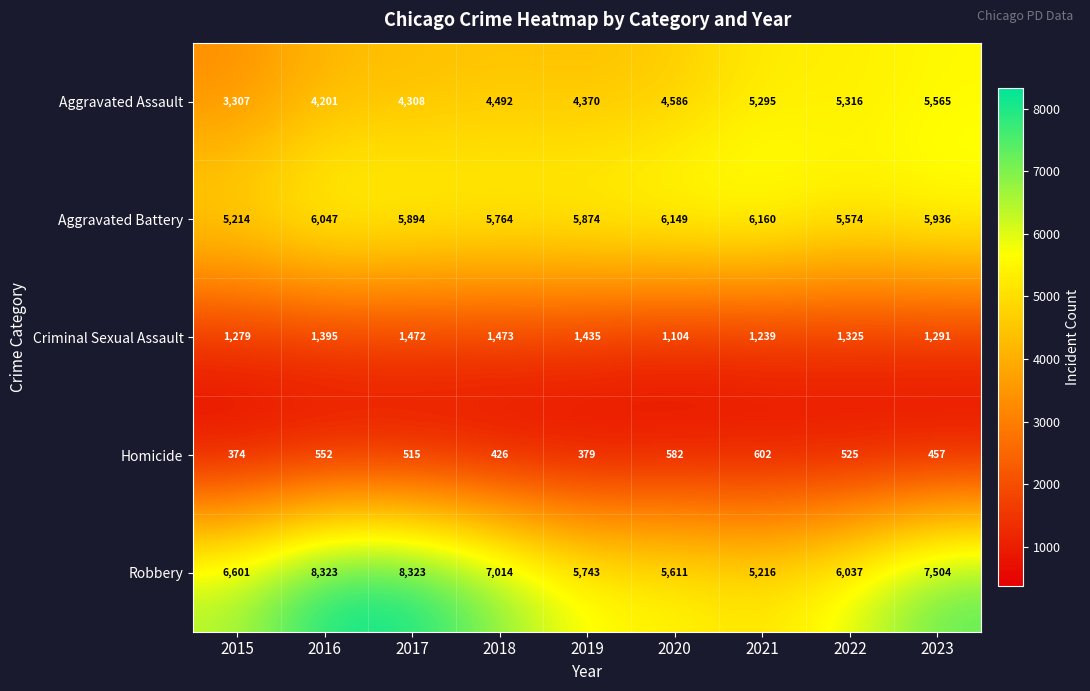

What value does the Criminal Sexual Assault series have at 2019?

1435